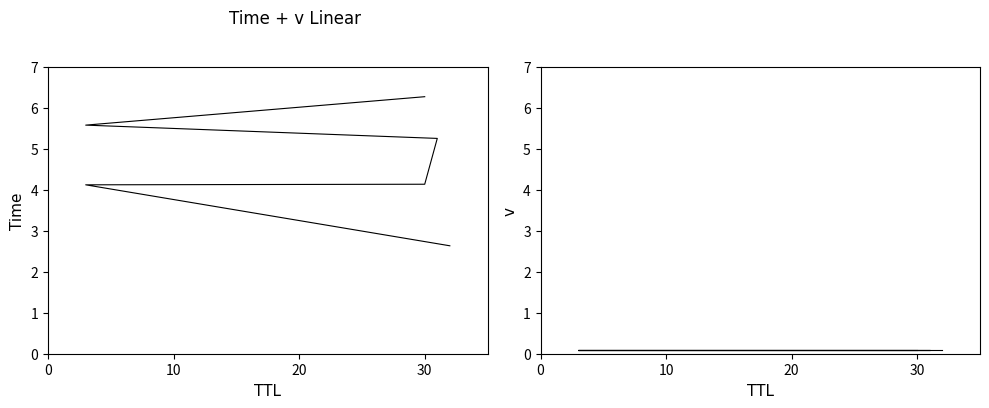

What is the average value of the TTL_flat series?

0.1